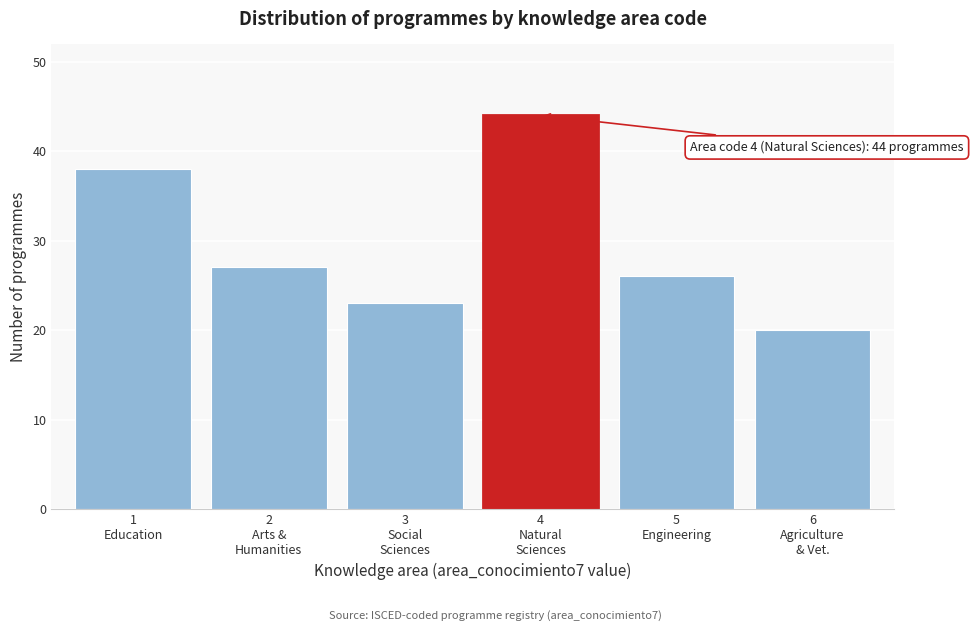

Reading left to right, transcribe all the data shown in this chart.

38	27	23	44	26	20